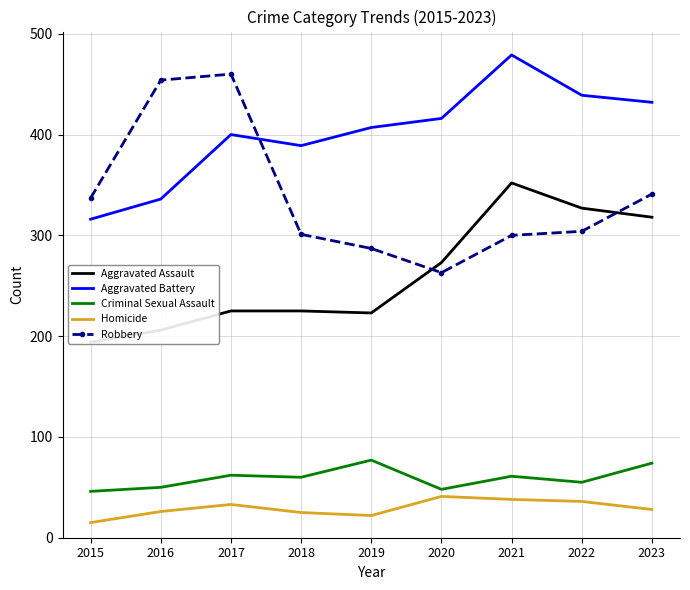

The Aggravated Battery series shows 400 at 2017. True or false?

True